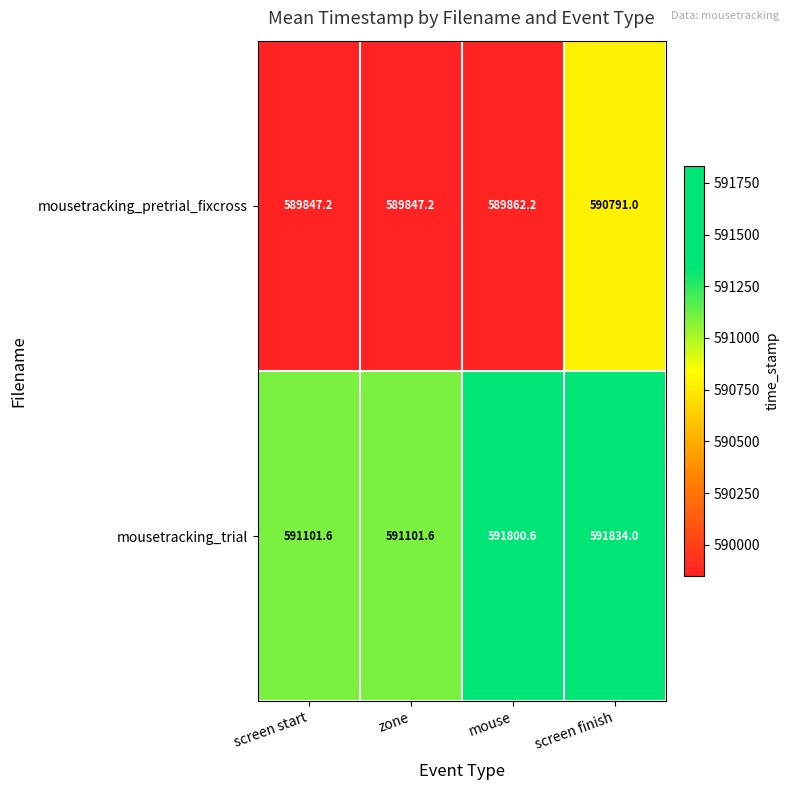

What is the difference between the second highest and second lowest values in the mousetracking_trial series?

699.0